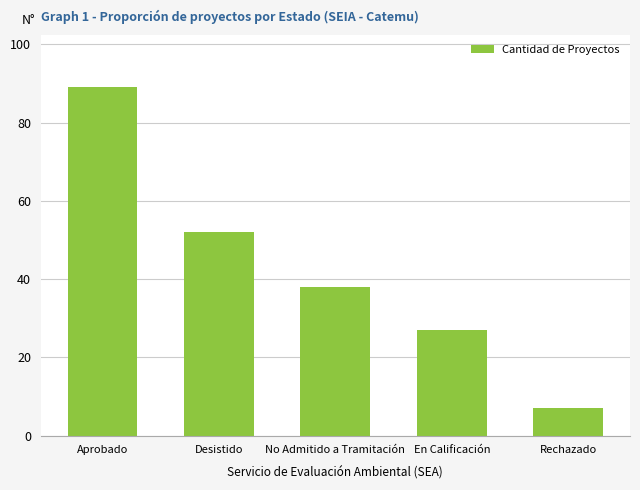

Which label corresponds to the largest value in the chart?

Aprobado